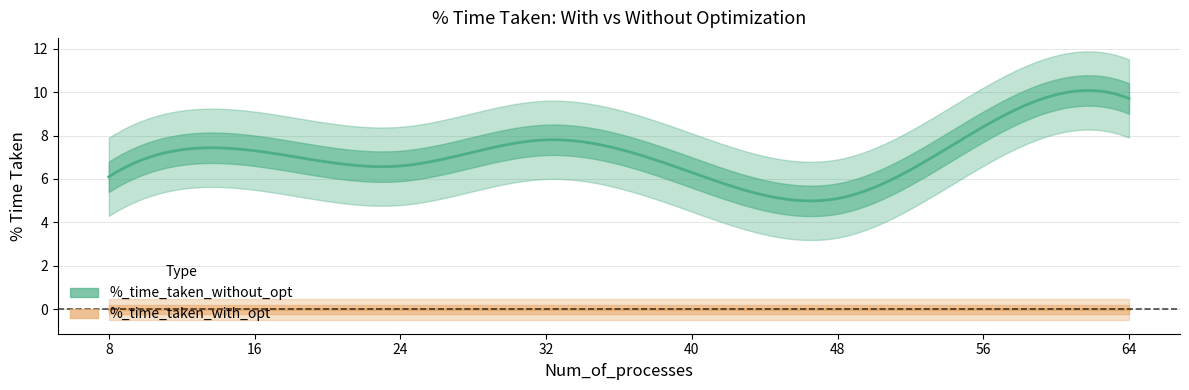

Reading left to right, extract all data points from this chart.

%_time_taken_without_opt: 8=6.1	16=7.3	24=6.6	32=7.8	40=6.3	48=5.1	56=8.4	64=9.7
%_time_taken_with_opt: 8=0.0	16=0.0	24=0.0	32=0.0	40=0.0	48=0.0	56=0.0	64=0.0